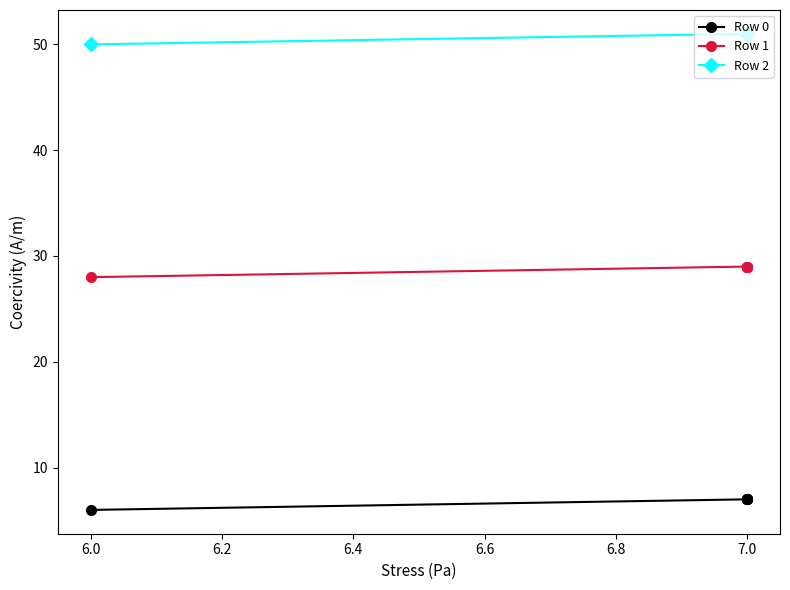

List the series in order of their overall mean, lowest first.

Row 0, Row 1, Row 2